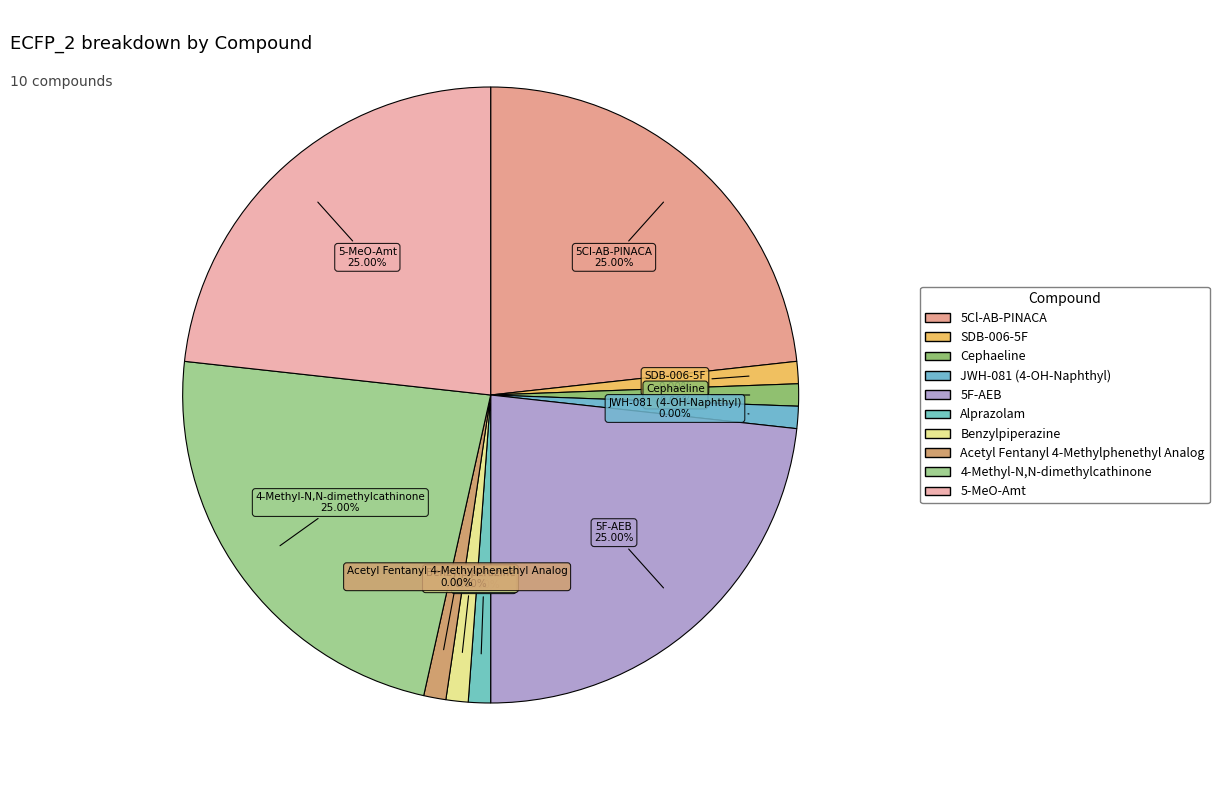

Rank the categories by value from highest to lowest.

5Cl-AB-PINACA, 5F-AEB, 4-Methyl-N,N-dimethylcathinone, 5-MeO-Amt, SDB-006-5F, Cephaeline, JWH-081 (4-OH-Naphthyl), Alprazolam, Benzylpiperazine, Acetyl Fentanyl 4-Methylphenethyl Analog